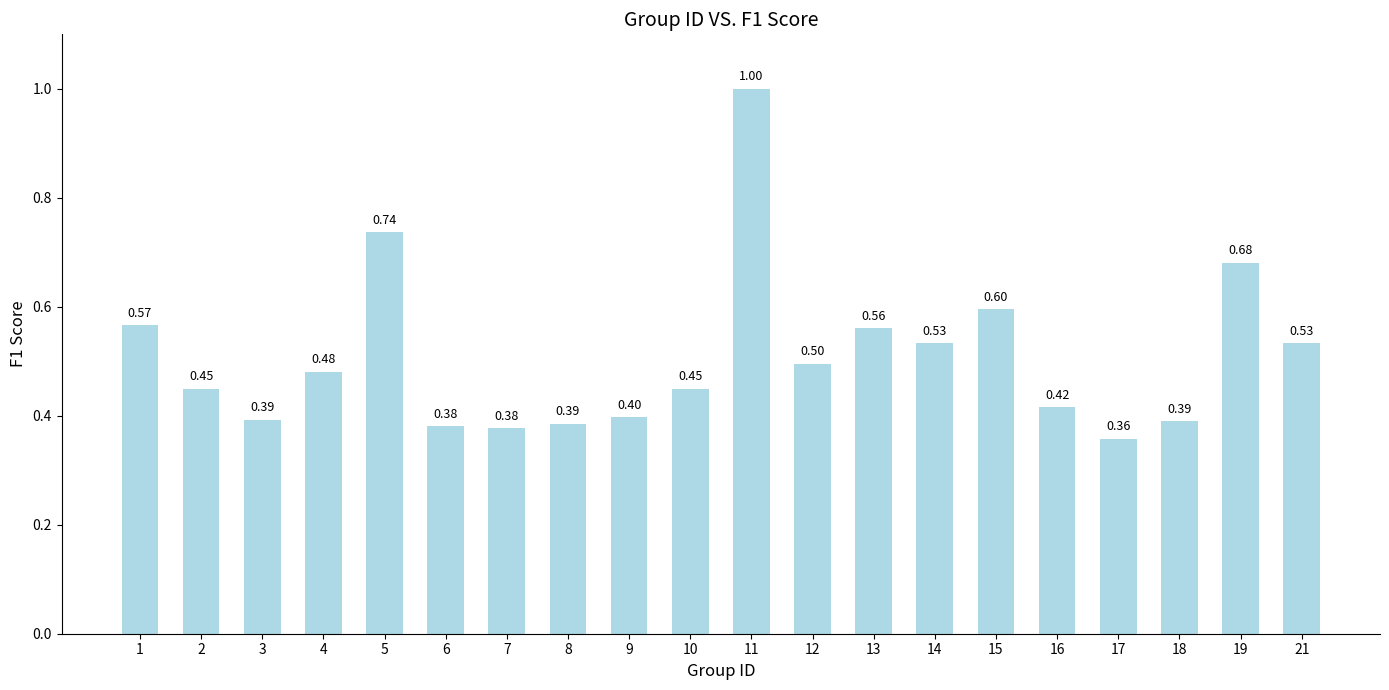

What is the sum of the values at 14 and 19?

1.2